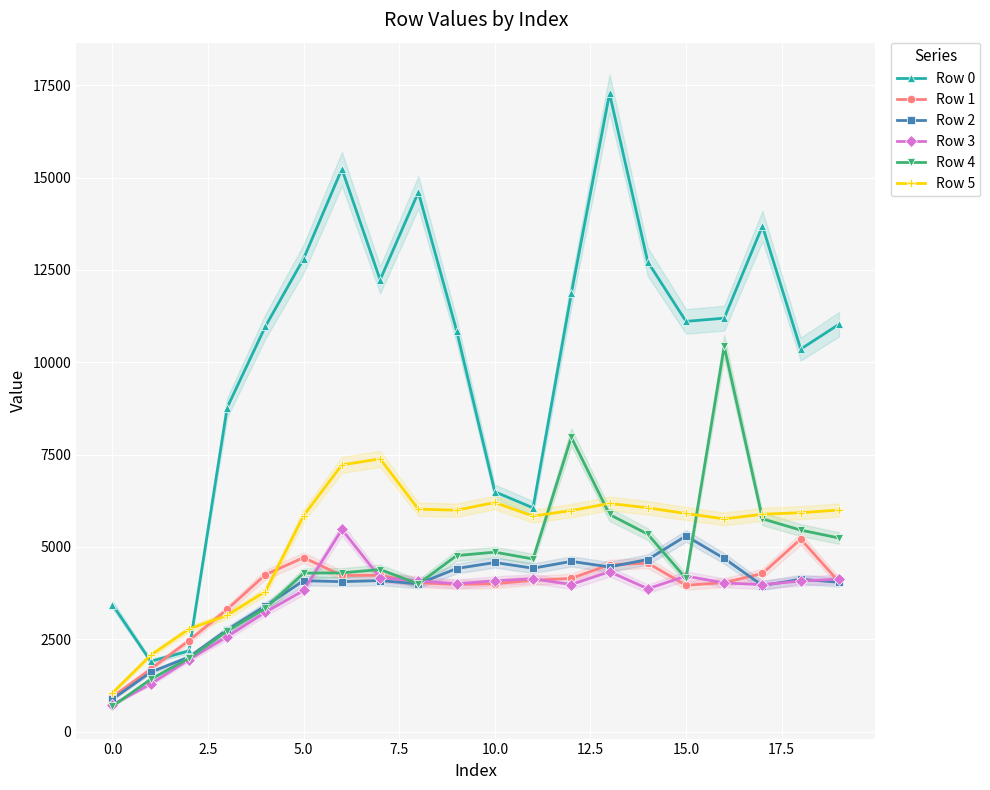

Does the chart display data point markers on the line(s)?

Yes